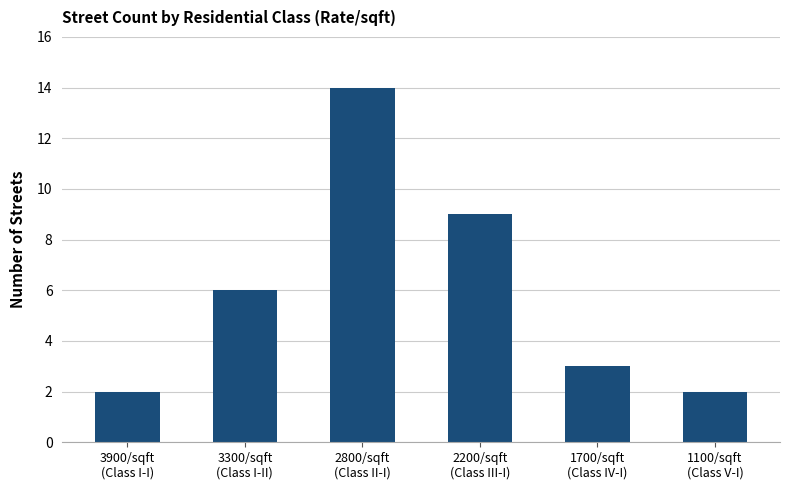

At which category does the chart reach its peak across all series?

2800/sqft
(Class II-I)